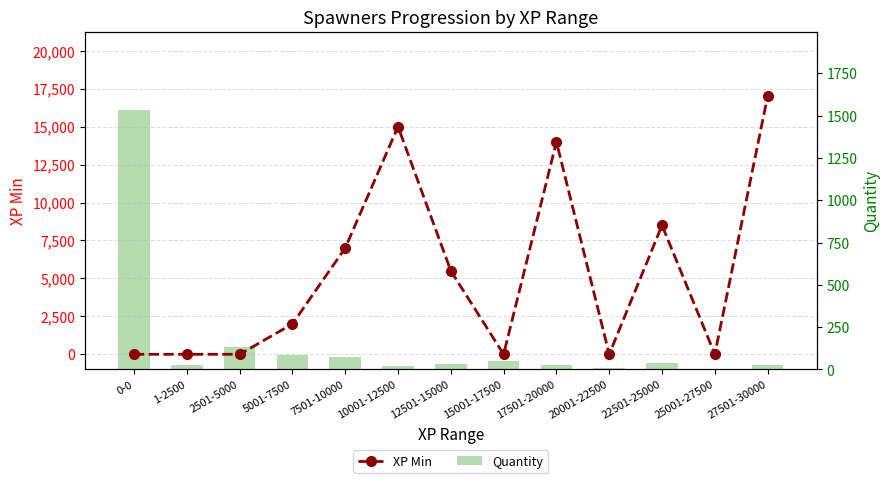

What value does the XP Min series have at 10001-12500?

15000